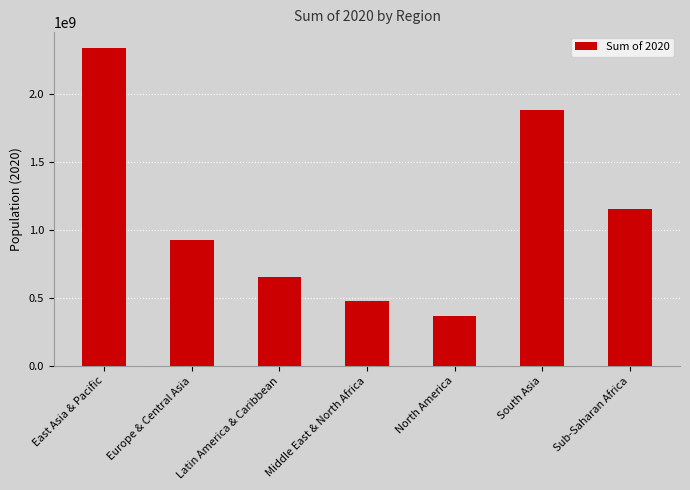

What is the change in value from North America to Sub-Saharan Africa?

+781682617